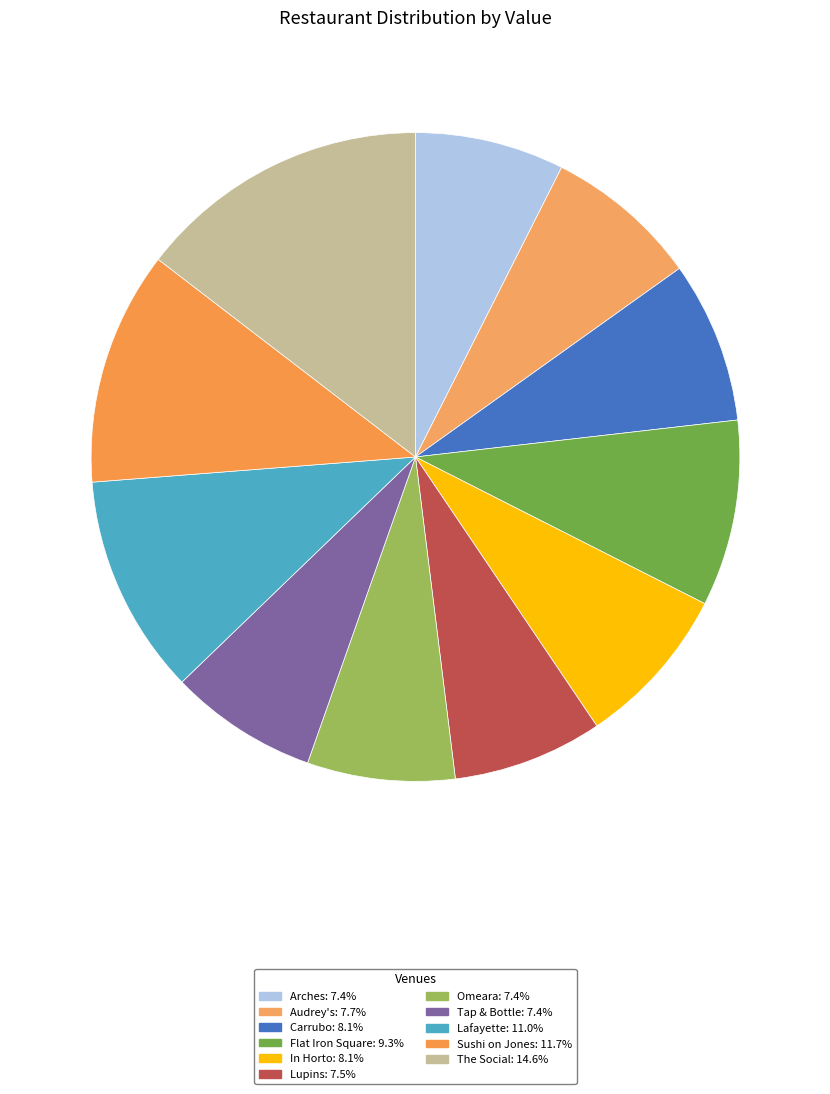

Which slice is the smallest?

Omeara